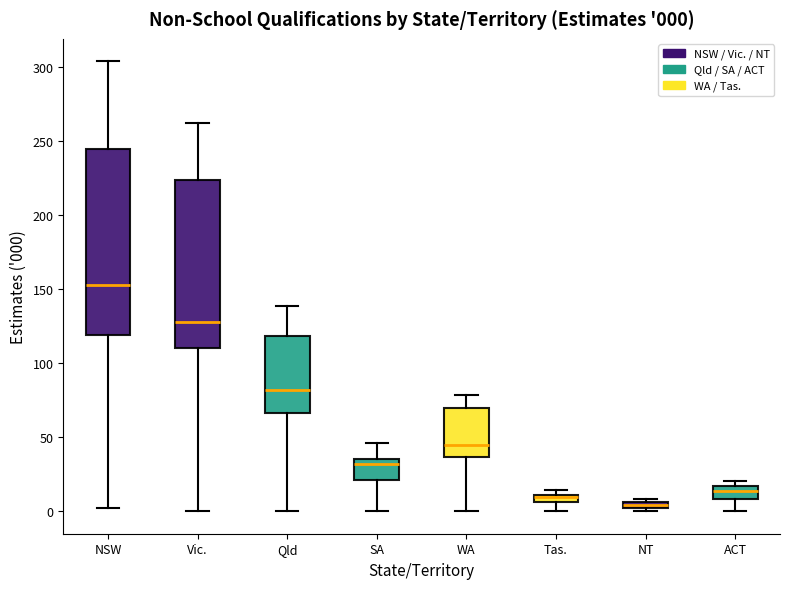

Which box has the highest median line?

NSW